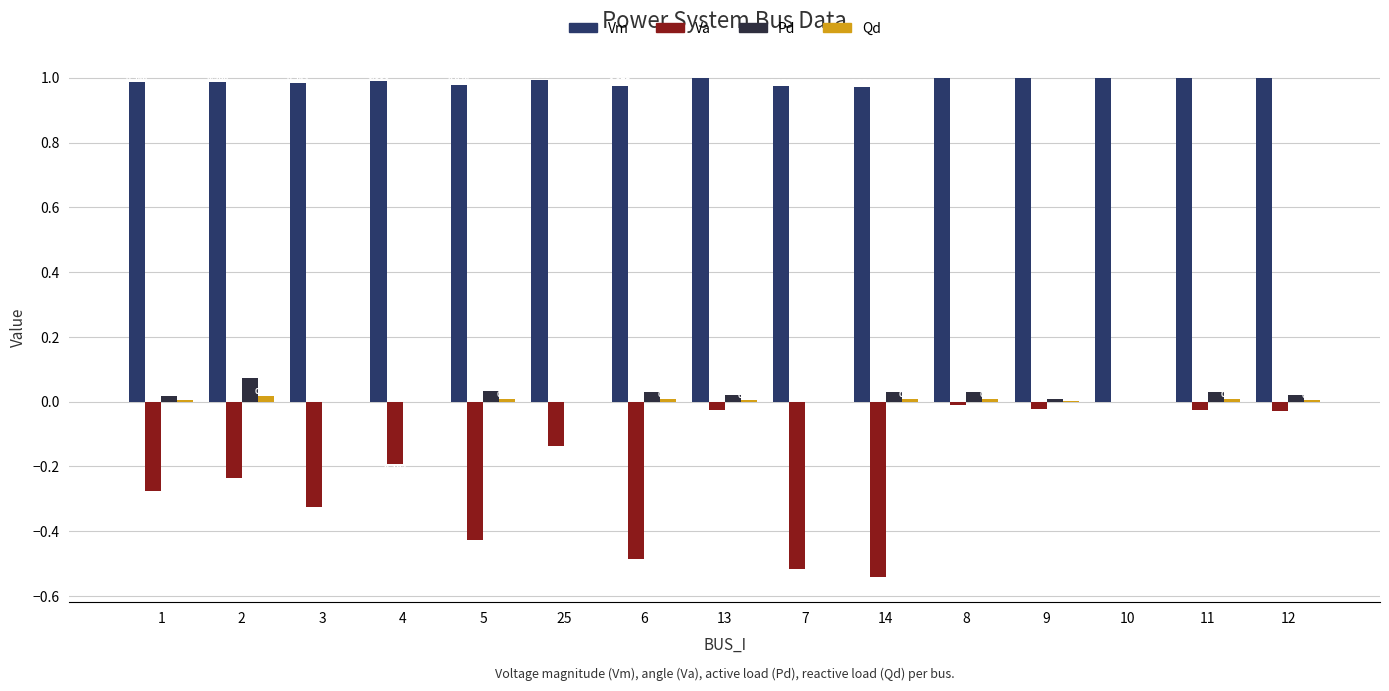

Which series changed the most between 13 and 7?

Va